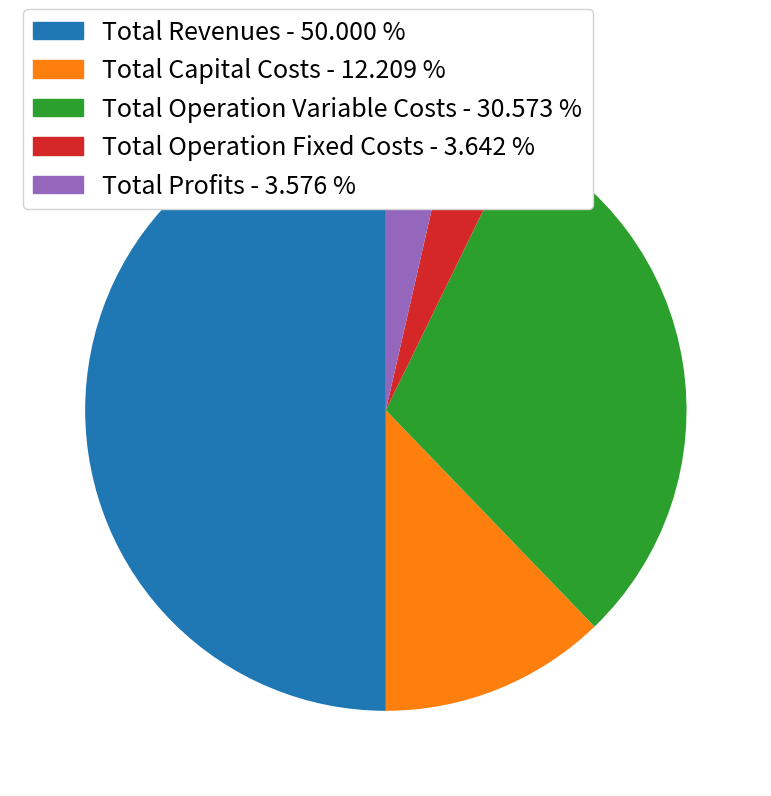

What is the largest slice in the pie chart?

Total Revenues